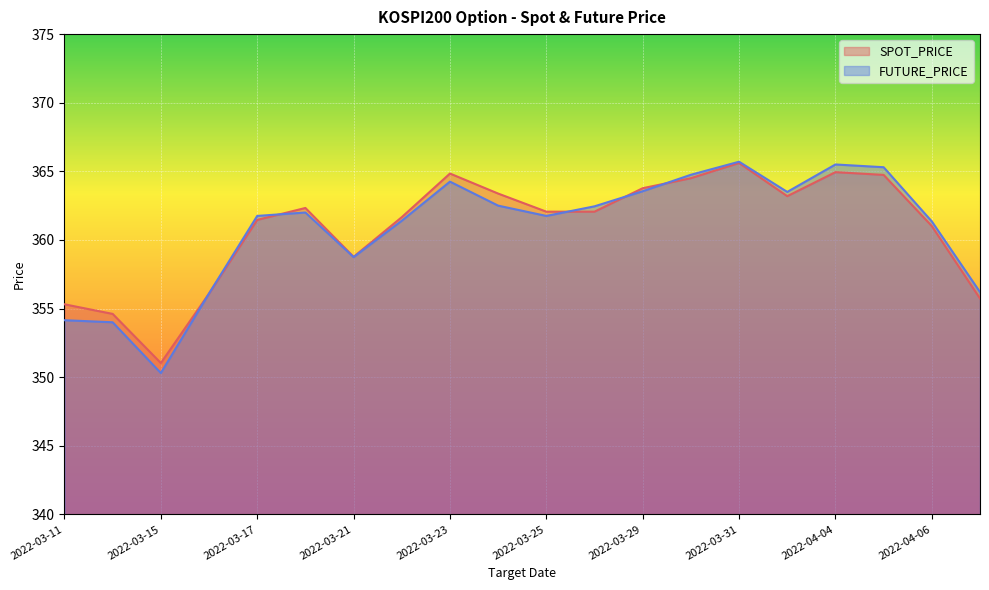

What position from the left is 2022-03-18?

6